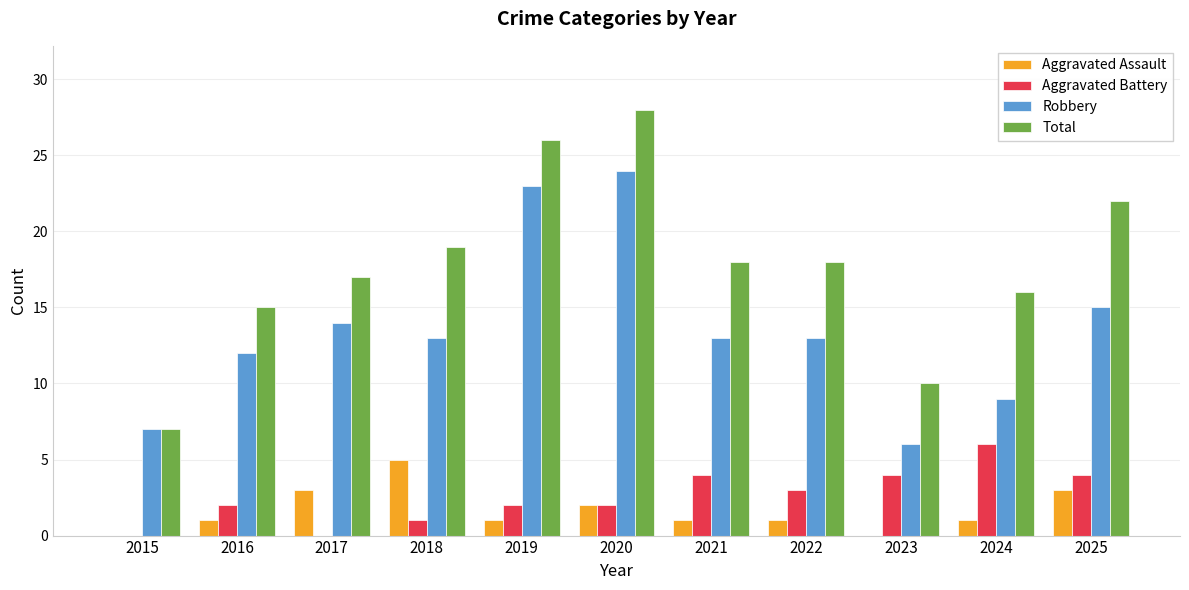

Count the number of categories in the chart.

11